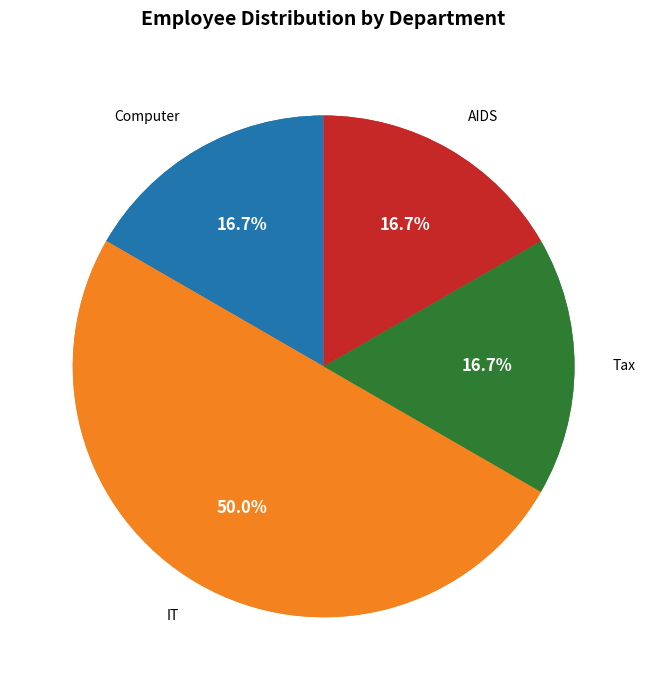

Count the number of slices in the pie.

4